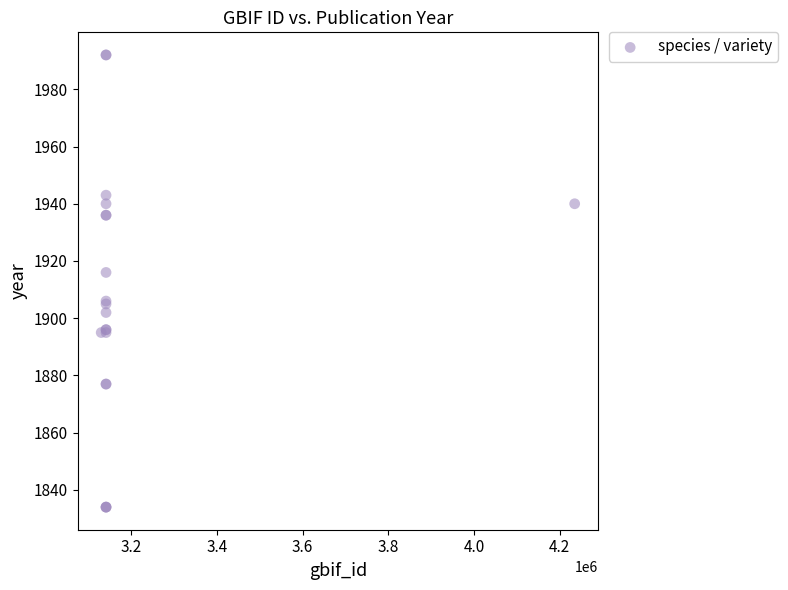

What Y value in the scatter plot is closest to 1913?

1916